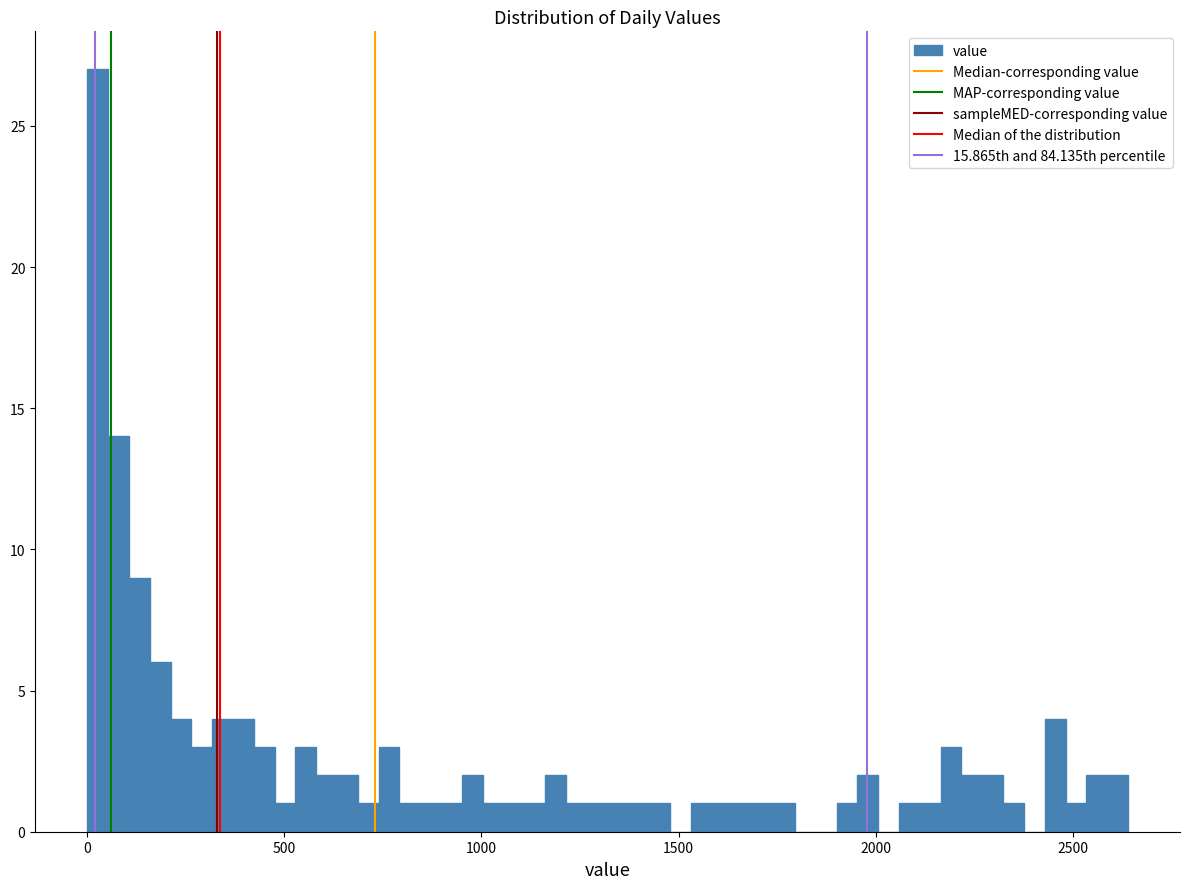

Around what value on the x-axis is the tallest bar? Give the approximate position of its centre, as read against the axis.

50